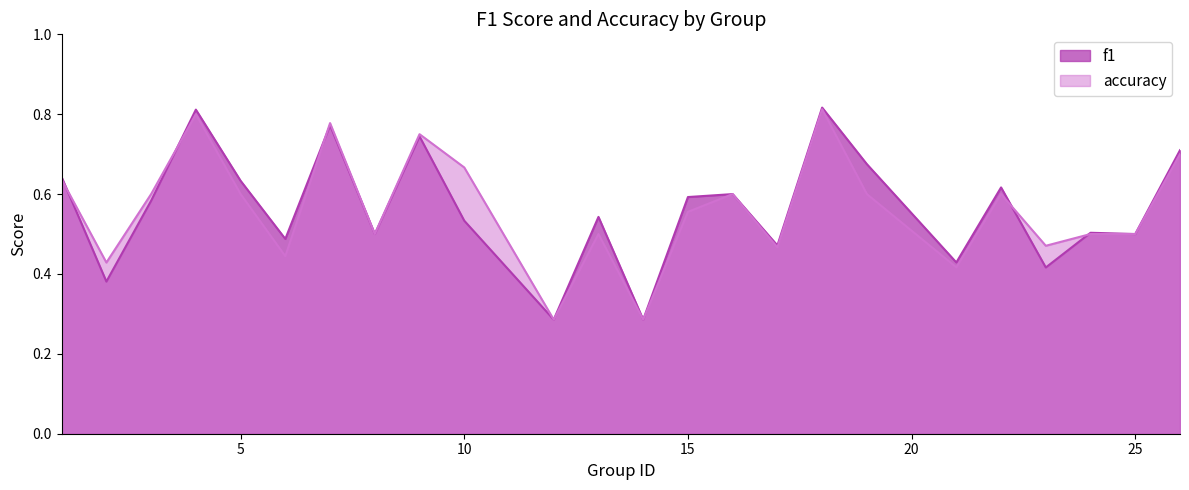

Where is f1 nearest to the value 0?

12